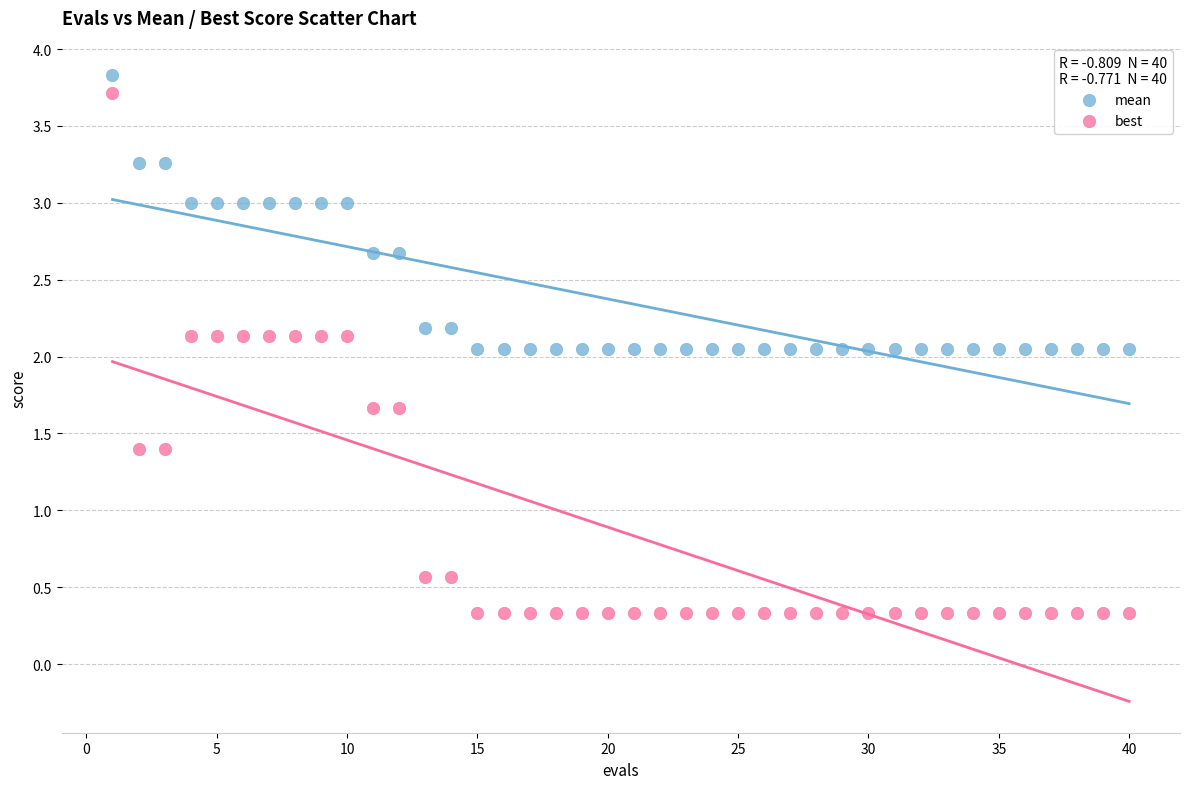

Which series contains the highest Y value?

mean